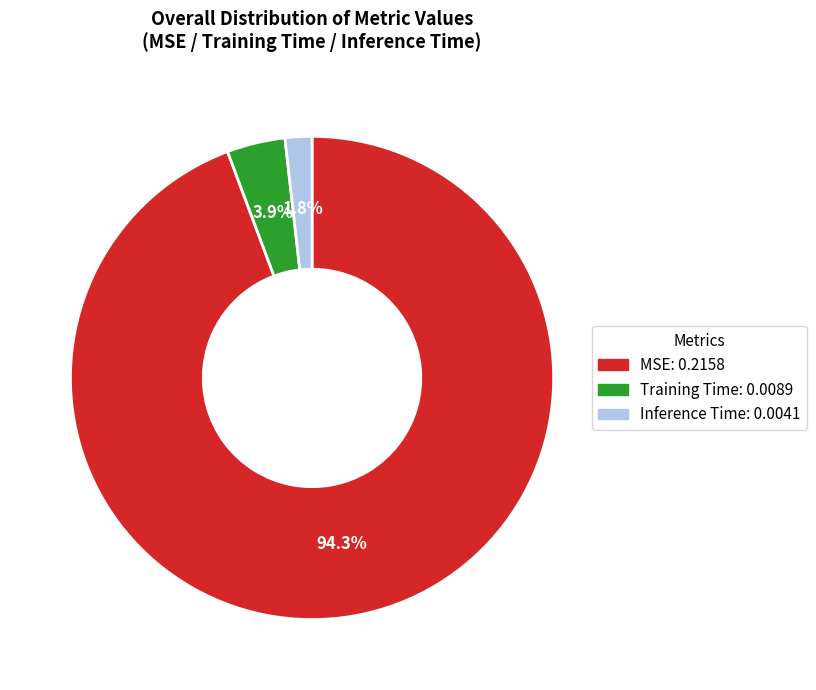

What is the total percentage of Inference Time and MSE?

96.1%